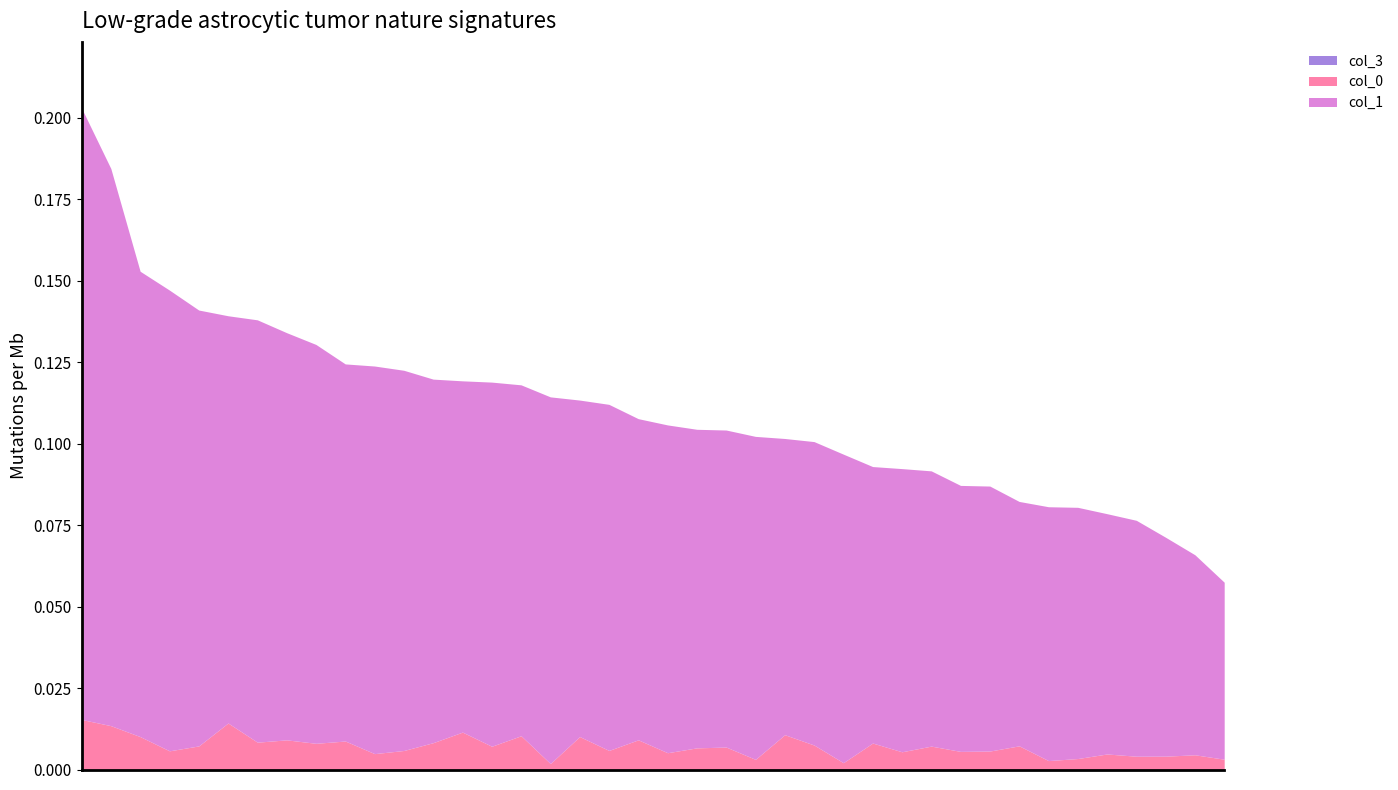

Is the value of col_0 at 16 greater than the value of col_3 at 35?

Yes